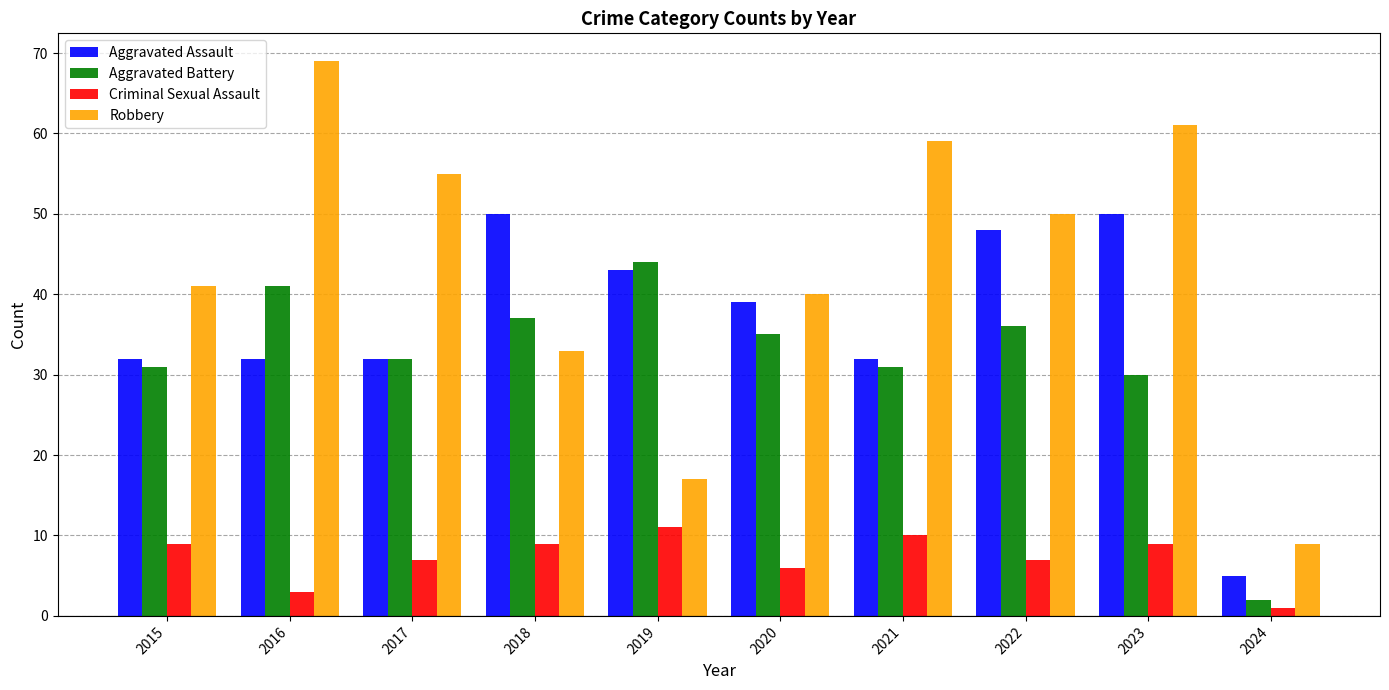

List the series in order of their peak value, highest first.

Robbery, Aggravated Assault, Aggravated Battery, Criminal Sexual Assault